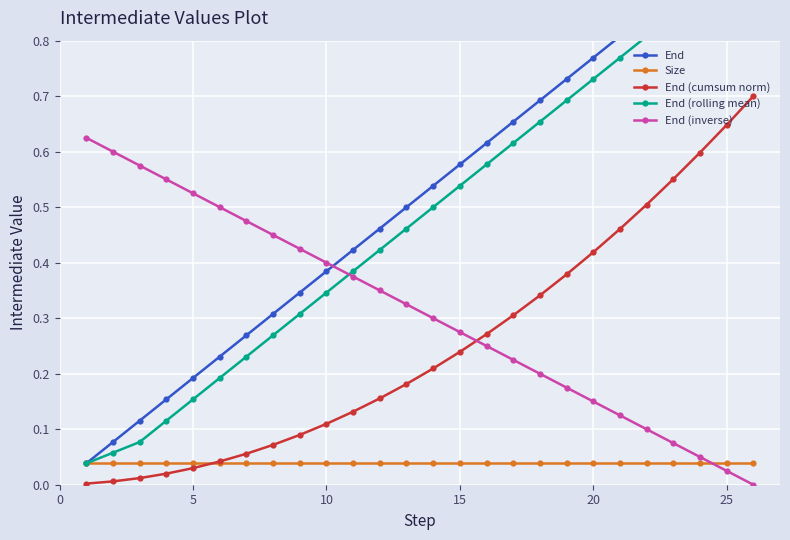

How many data points does each series have?

26